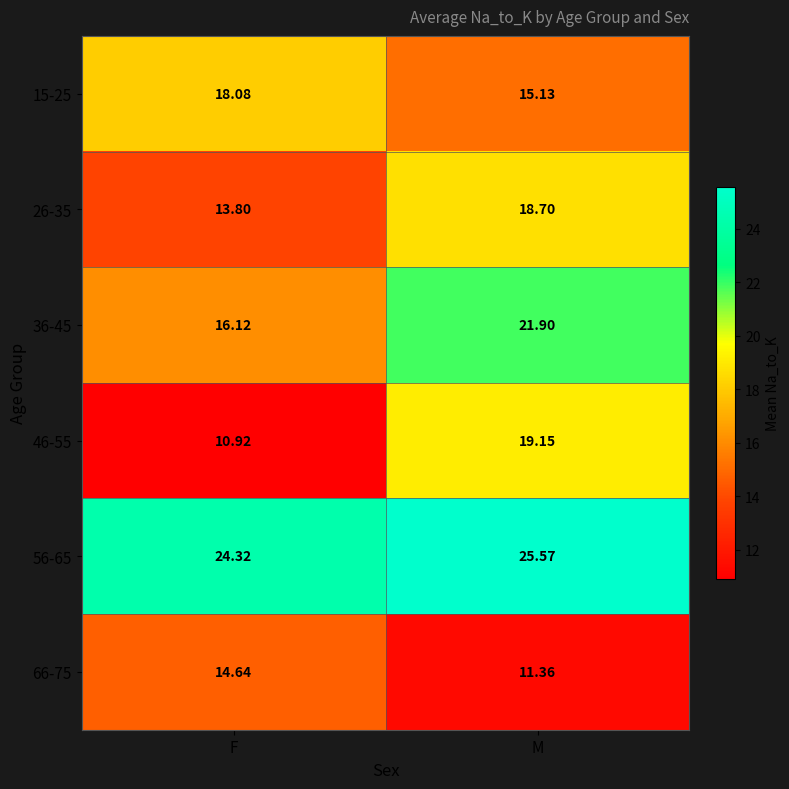

Is the value of 56-65 at F greater than the value of 26-35 at M?

Yes